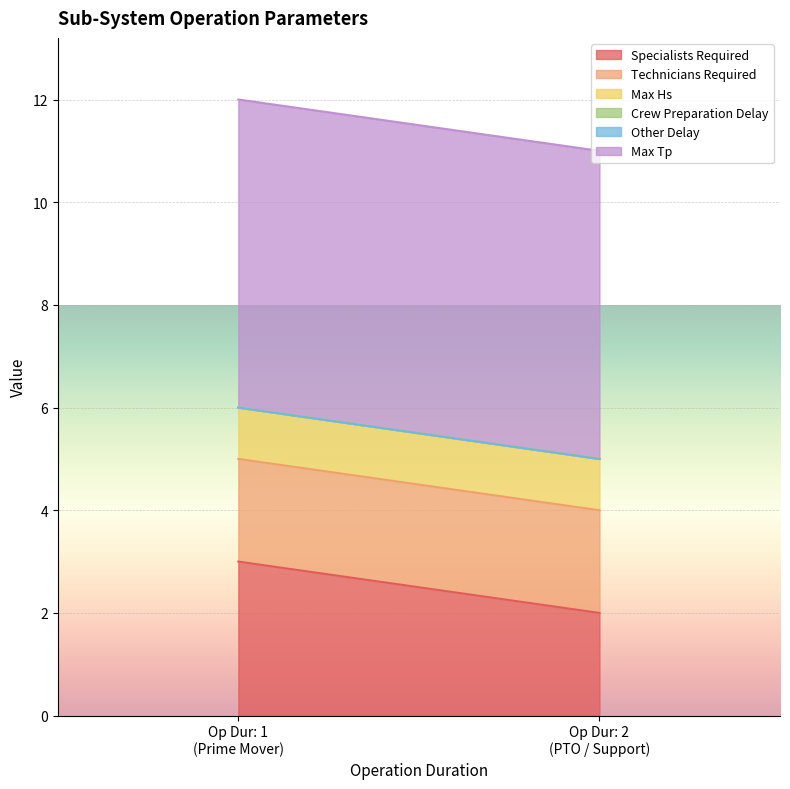

Is it true that Specialists Required equals 2 at PTO?

True